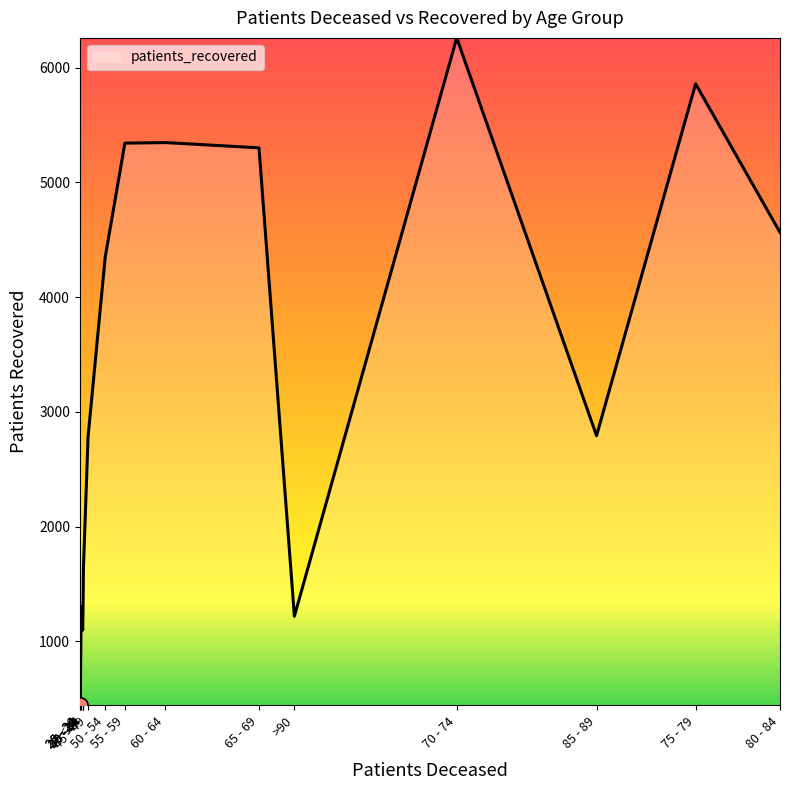

What is the difference between the maximum and minimum values?

5814